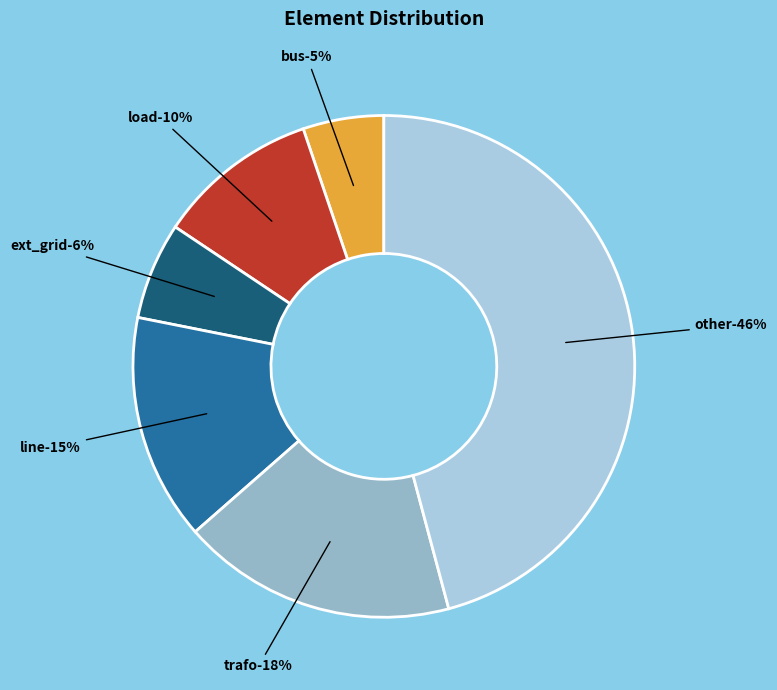

Which slice is the largest?

other